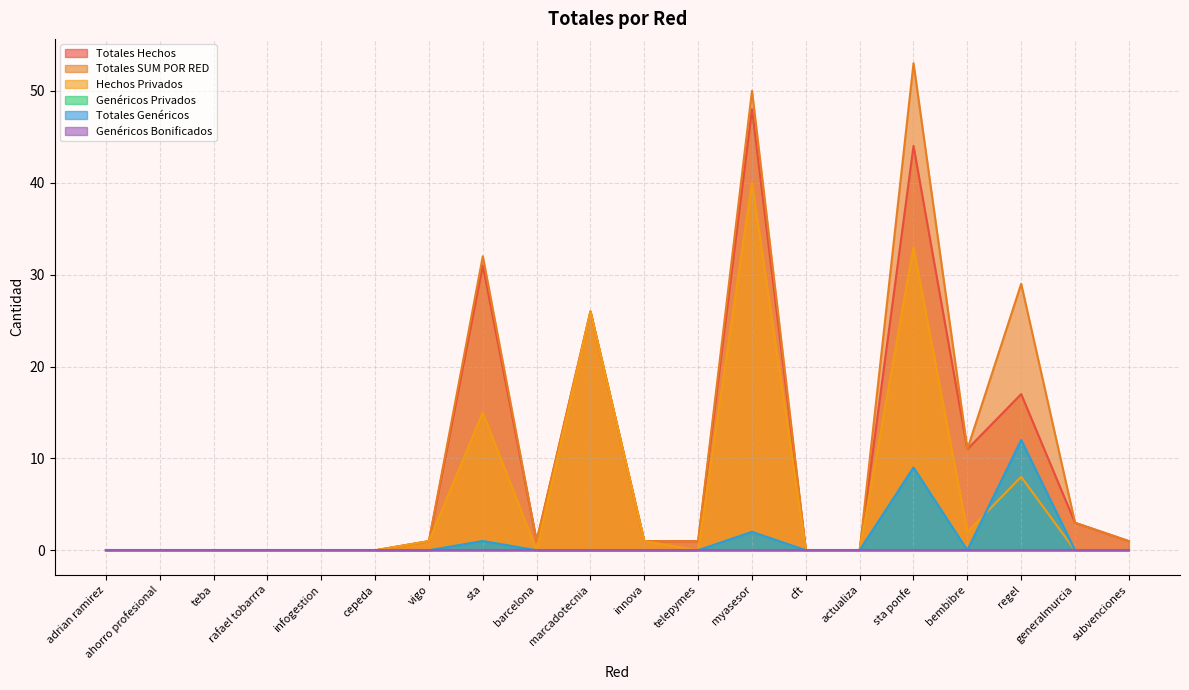

Does the chart display data point markers on the line(s)?

No